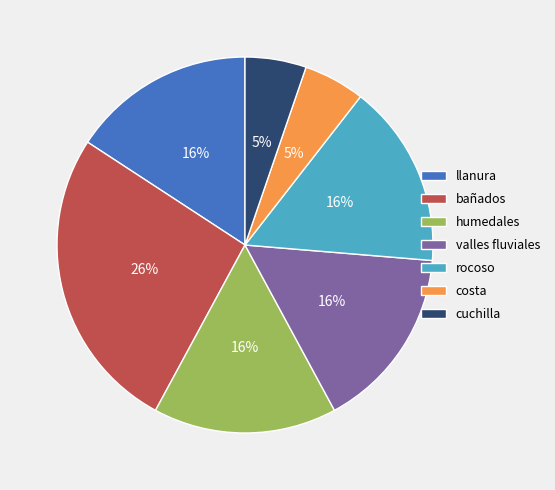

Count the number of slices in the pie.

7